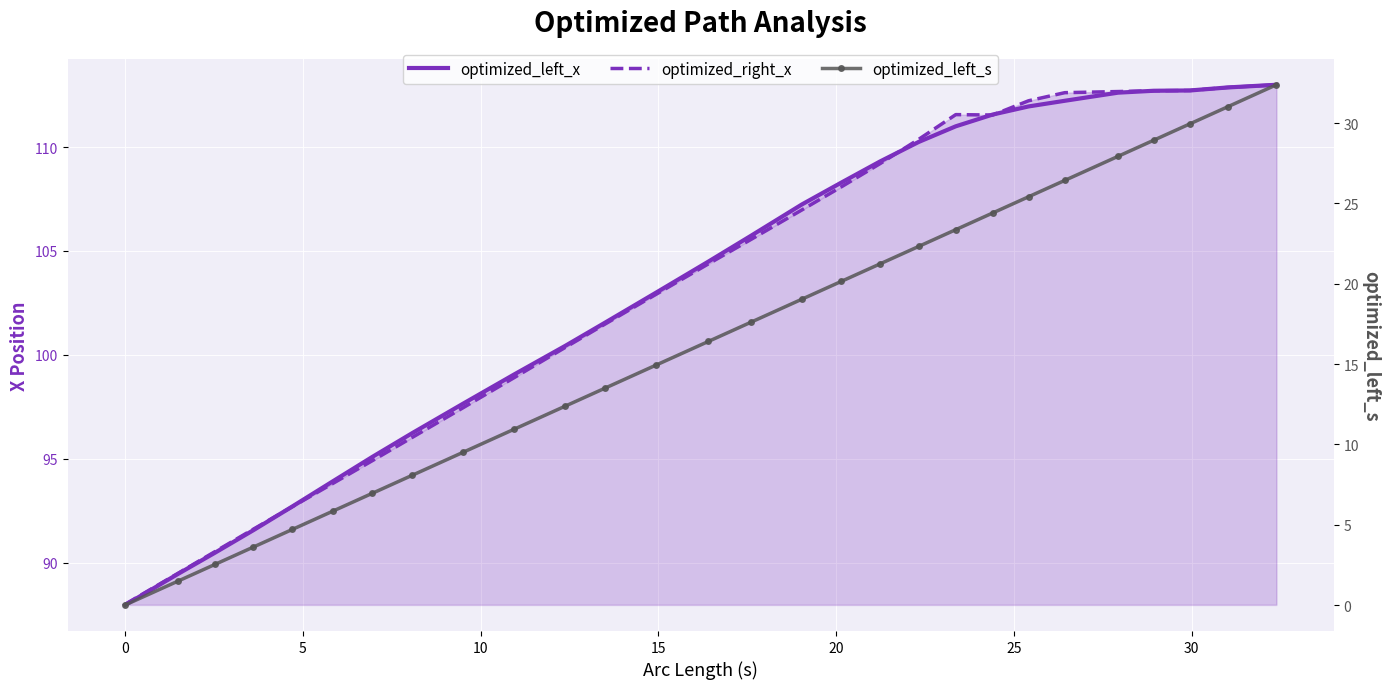

What is the difference between the maximum and minimum values in the optimized_left_s series?

32.4